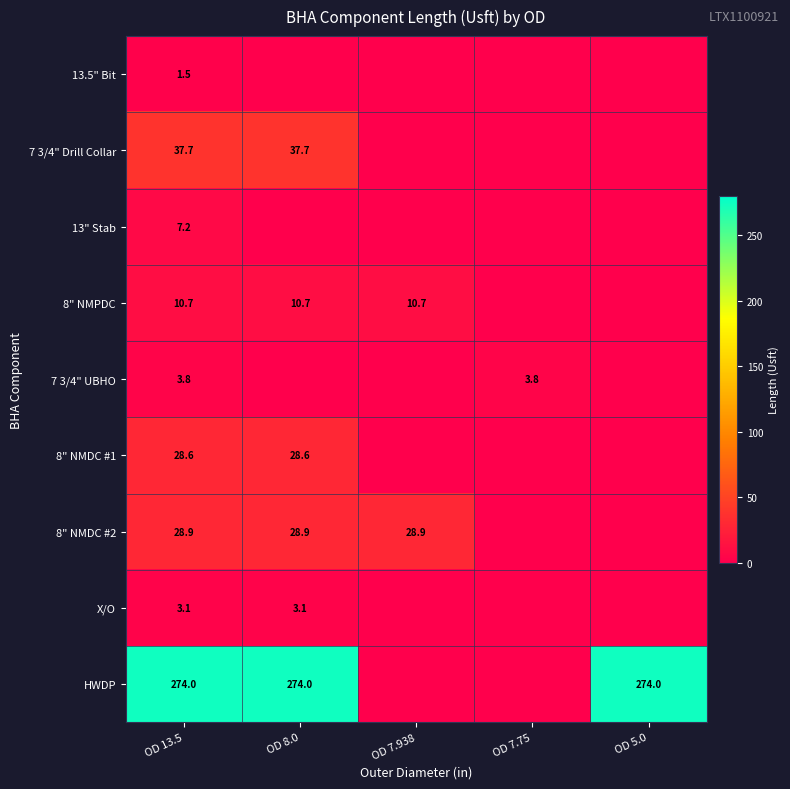

At OD 13.5, list the series in order from smallest to largest.

13.5" Bit, X/O, 7 3/4" UBHO, 13" Stab, 8" NMPDC, 8" NMDC #1, 8" NMDC #2, 7 3/4" Drill Collar, HWDP